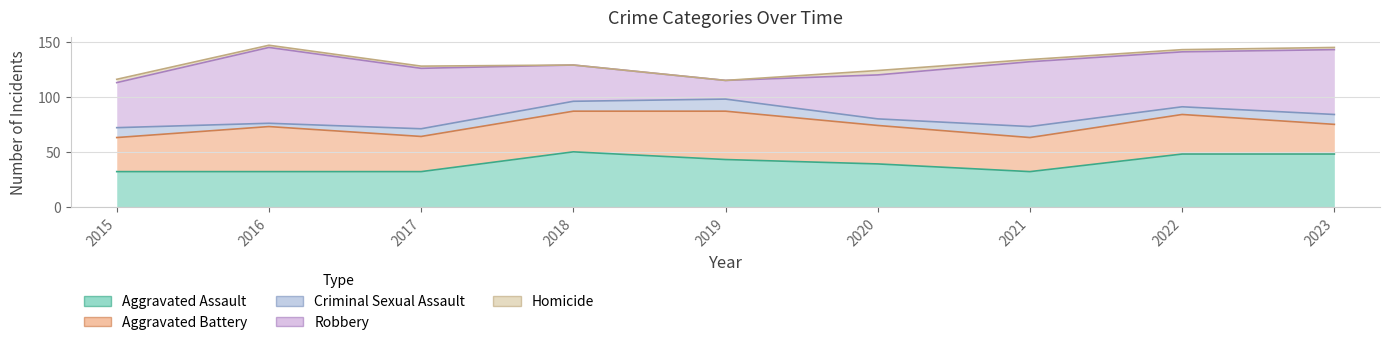

What are all the series names shown in the legend?

Aggravated Assault, Aggravated Battery, Criminal Sexual Assault, Robbery, Homicide